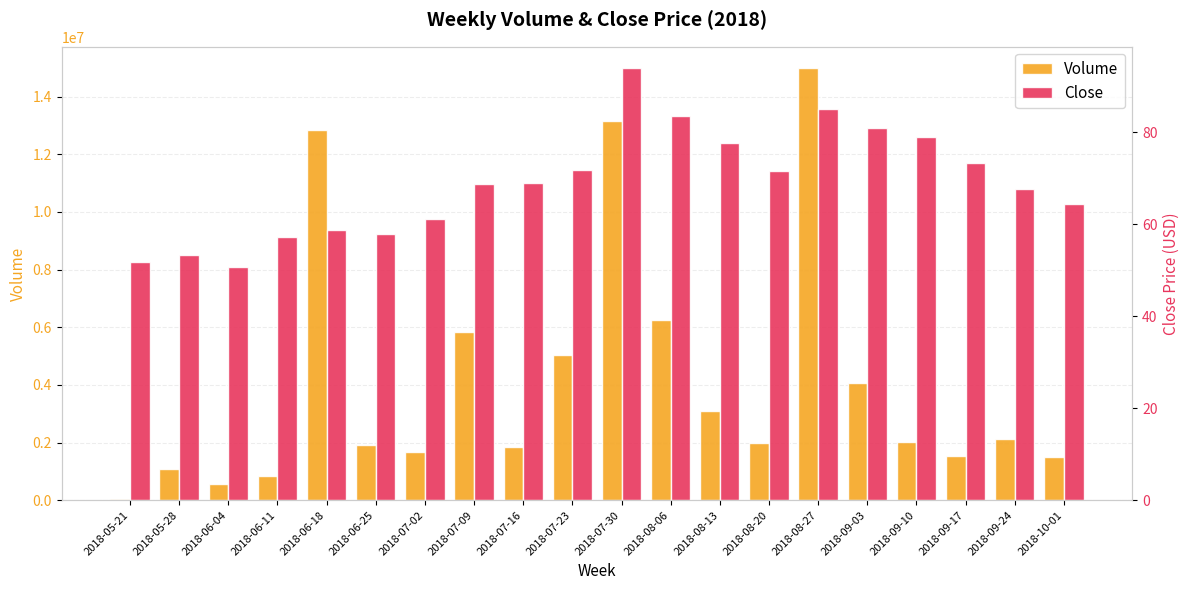

Reading left to right, list all the values displayed in this chart.

Volume: 43738.0	1068978.0	558193.0	838731.0	12844424.0	1898269.0	1659132.0	5841048.0	1840524.0	5042762.0	13150399.0	6247768.0	3088579.0	1971372.0	14980435.0	4070875.0	2007268.0	1528964.0	2138036.0	1483413.0
Close: 51.7	53.3	50.7	57.1	58.6	58.0	61.0	68.8	69.0	71.7	93.9	83.5	77.5	71.5	85.0	81.0	79.0	73.2	67.7	64.3